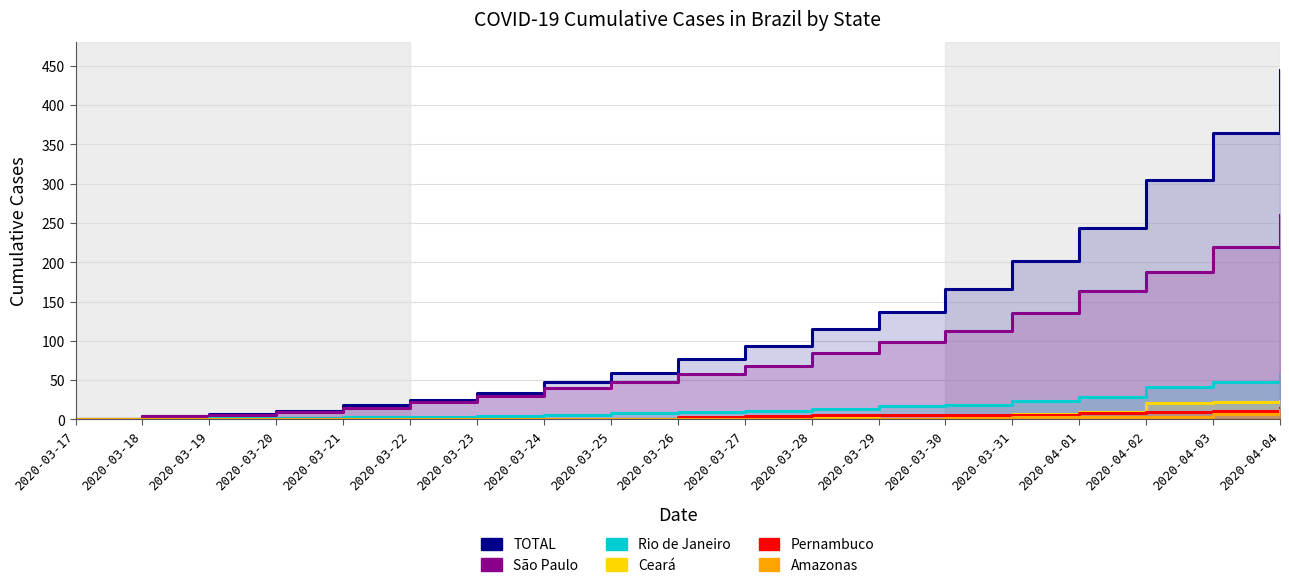

What is the average value of the Ceará series?

5